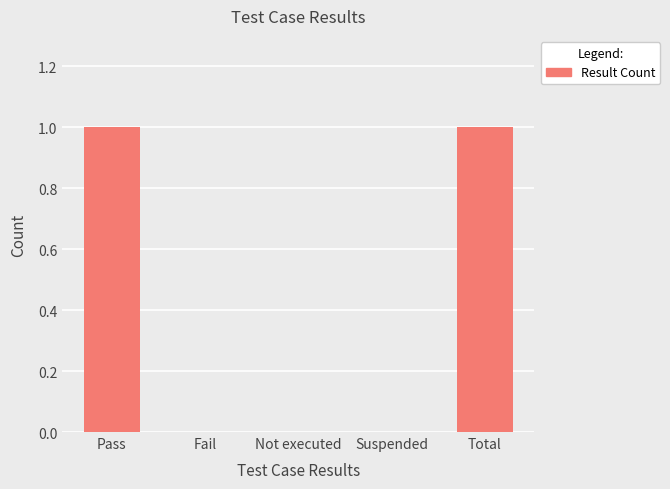

Reading left to right, transcribe all the data shown in this chart.

1	0	0	0	1